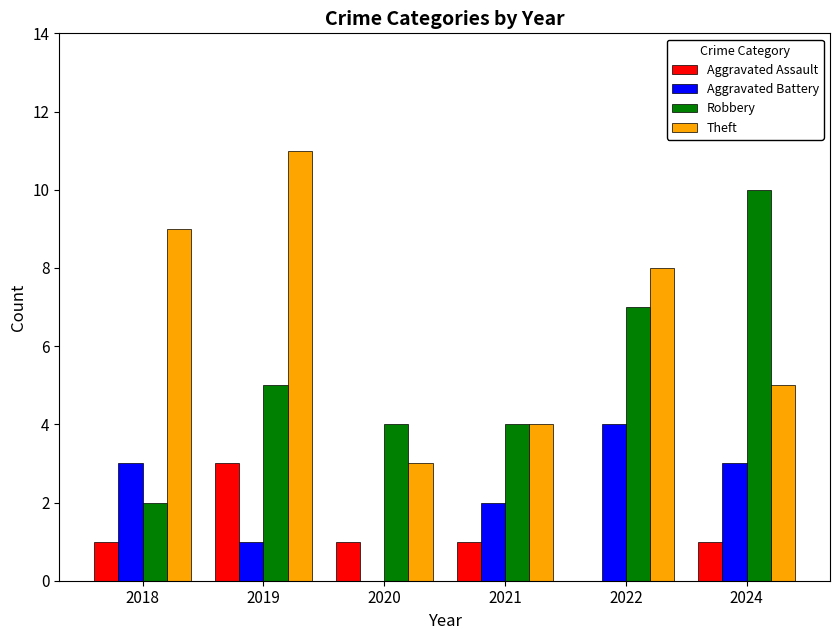

Which series has the largest total across all categories?

Theft